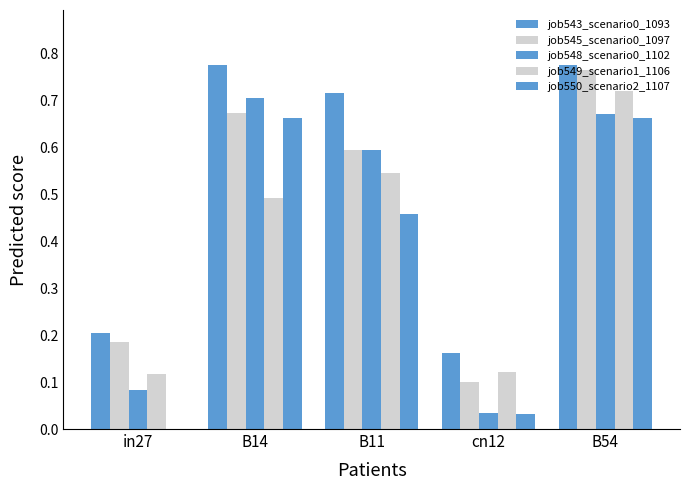

How many categories are shown in the chart?

5